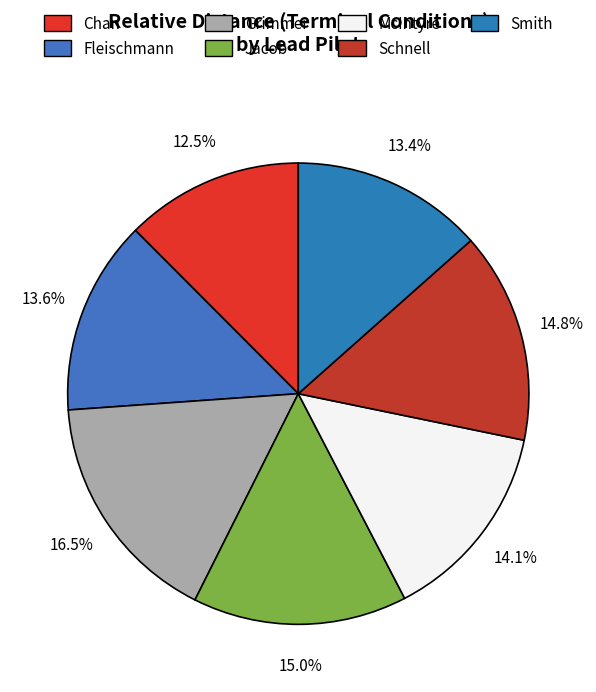

How much of the chart is everything except Schnell?

85.2%